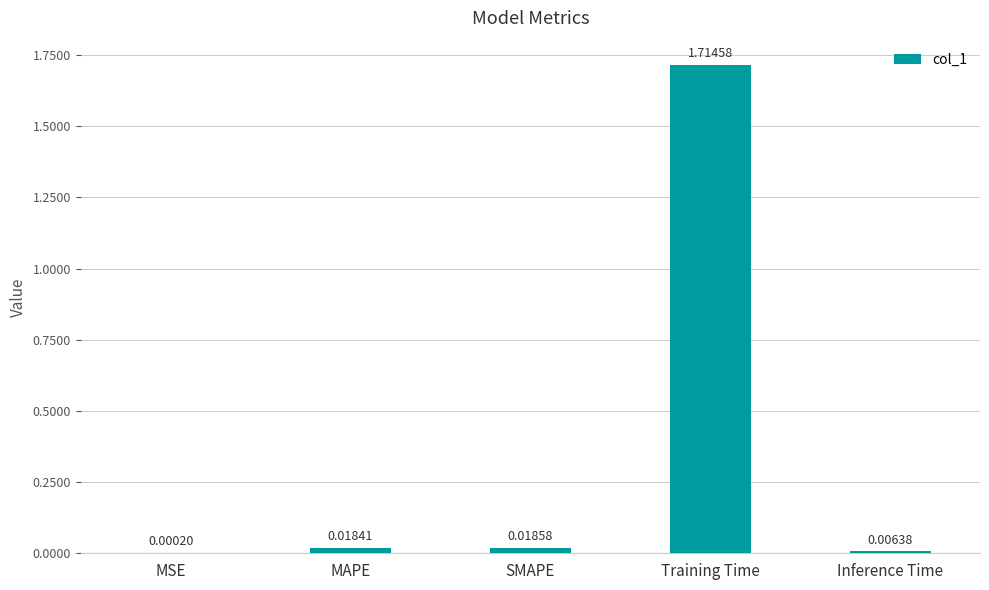

What is the average value?

0.4